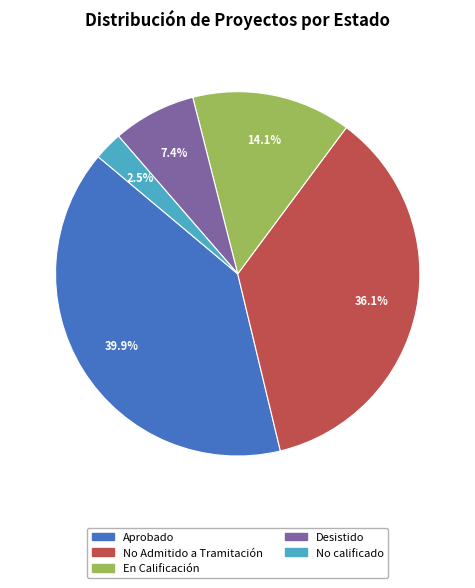

Approximately how many times larger is the value at Desistido compared to En Calificación?

0.5